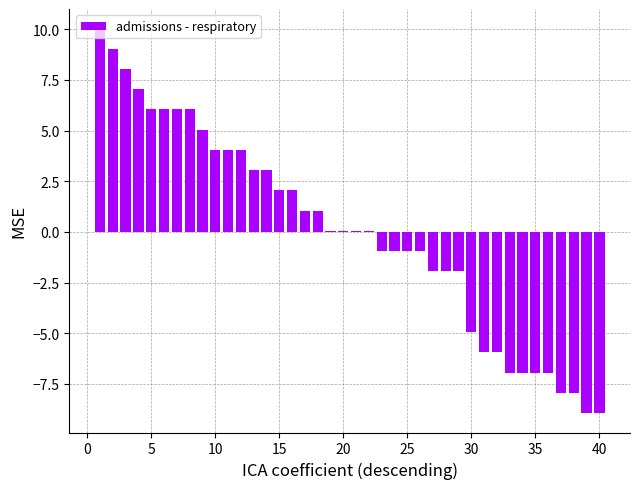

What is the greatest value displayed?

10.1